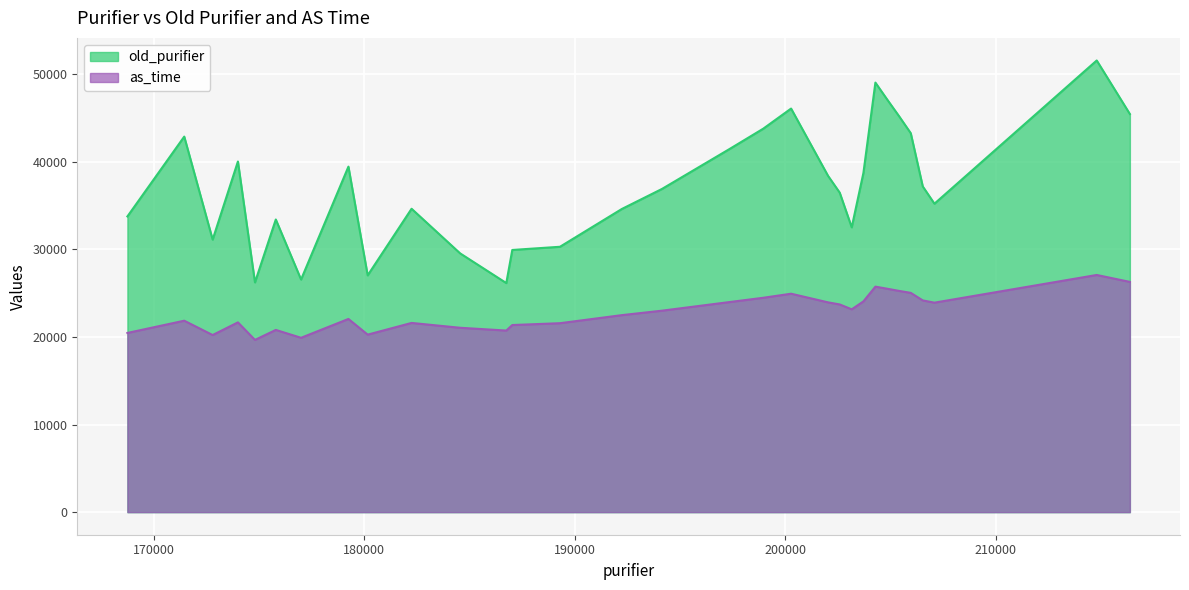

True or false: old_purifier and as_time cross at least once.

False